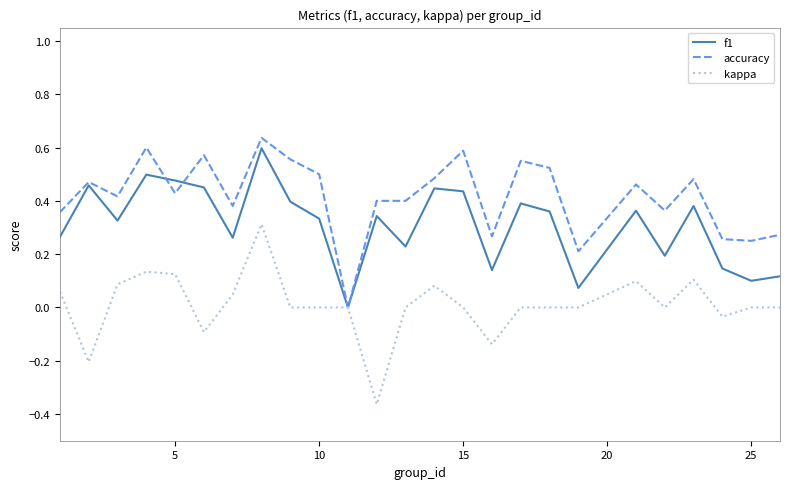

List the series in order of their overall mean, highest first.

accuracy, f1, kappa